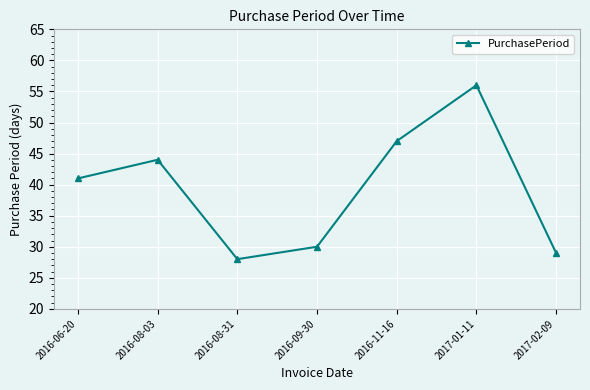

The chart shows a value of 62 at 2016-11-16. True or false?

False